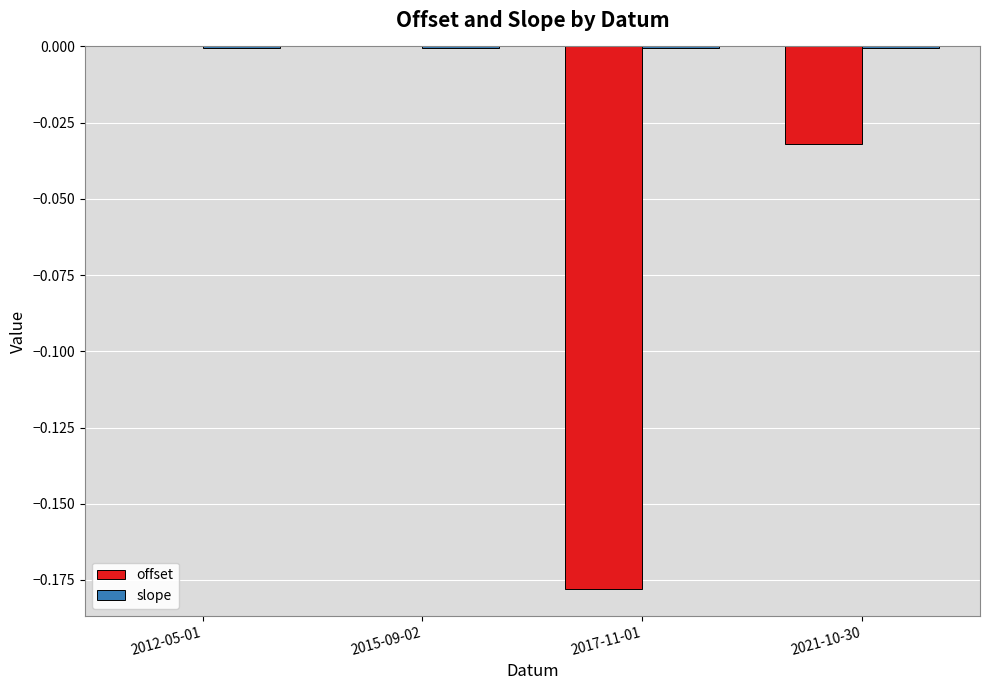

Between 2015-09-02 and 2021-10-30, which series saw the biggest shift?

offset